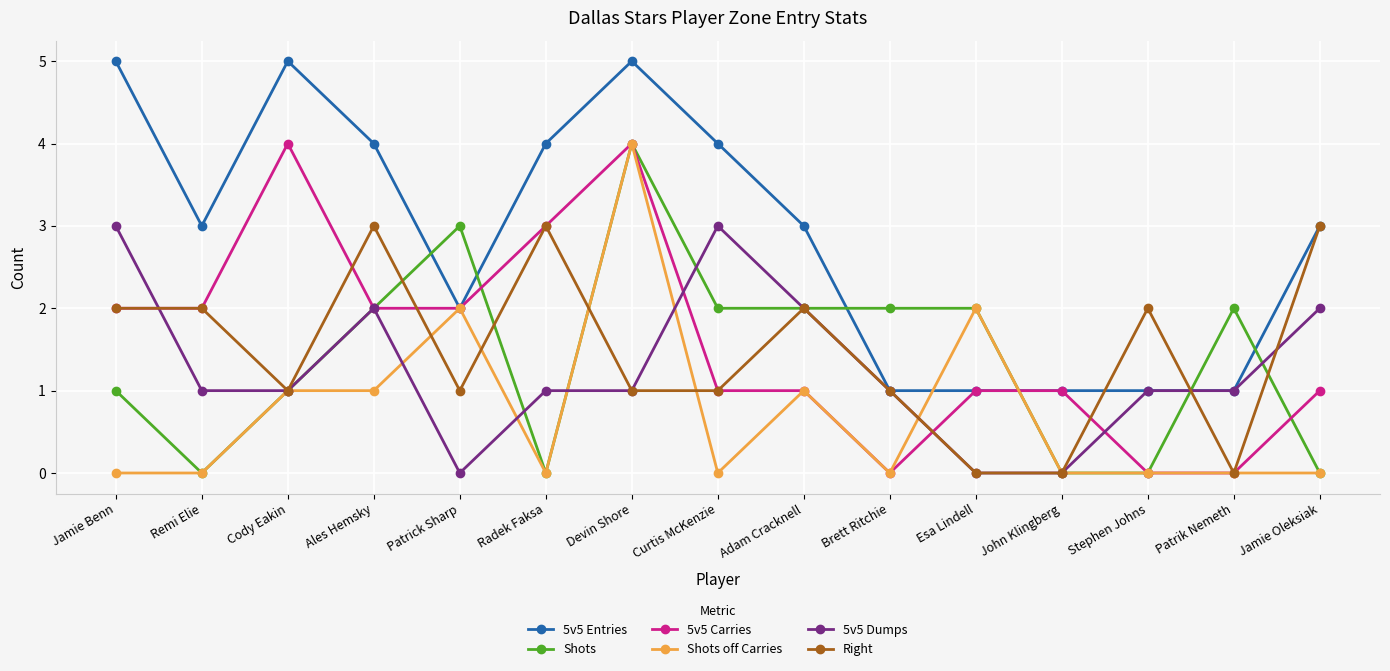

Which series changed the most between Brett Ritchie and John Klingberg?

Shots